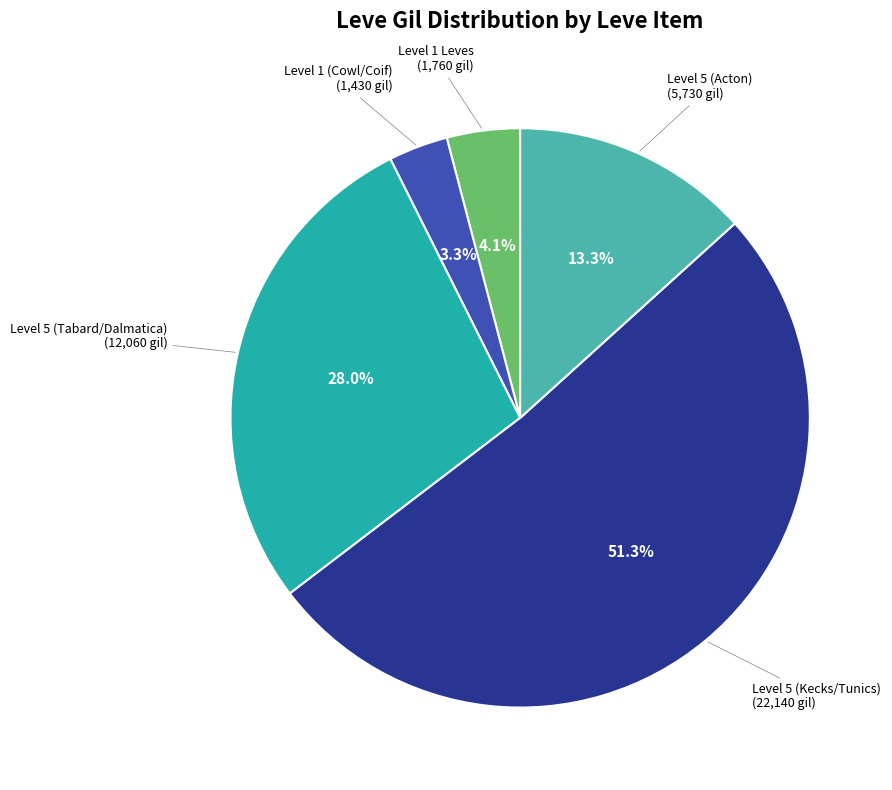

Is there a majority slice in this chart?

Yes